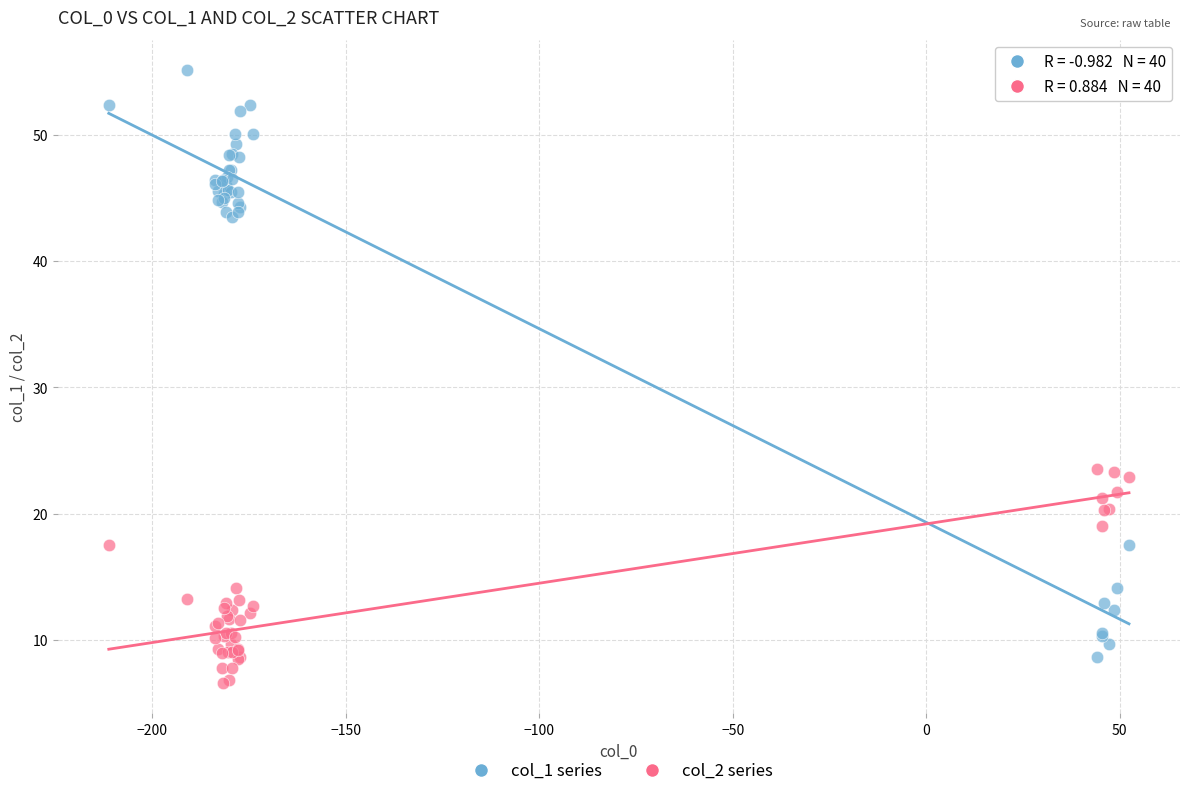

Which series has the widest spread of Y values?

col_1 series